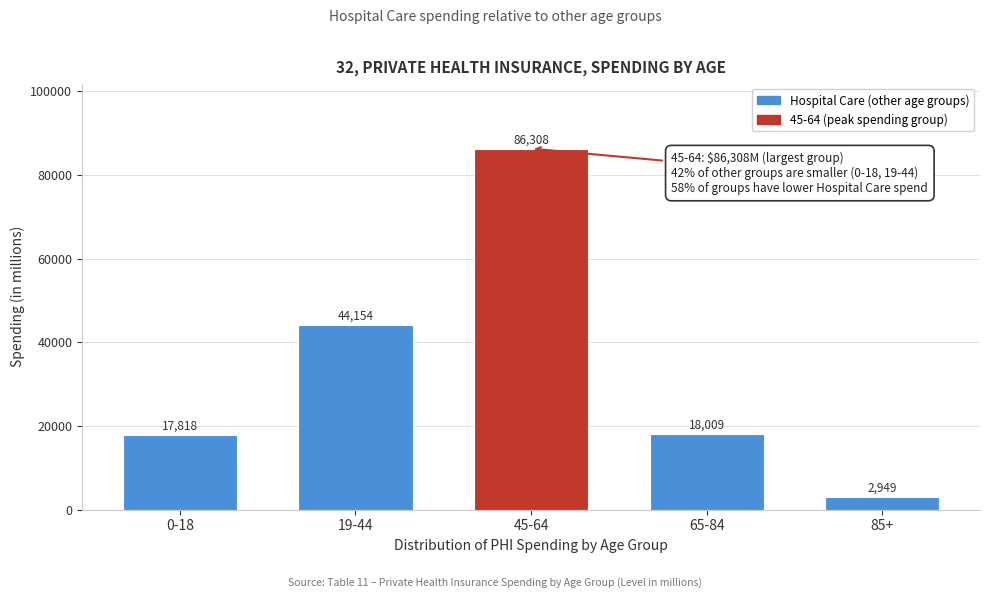

Reading right to left, extract all data points from this chart.

2949	18009	86308	44154	17818